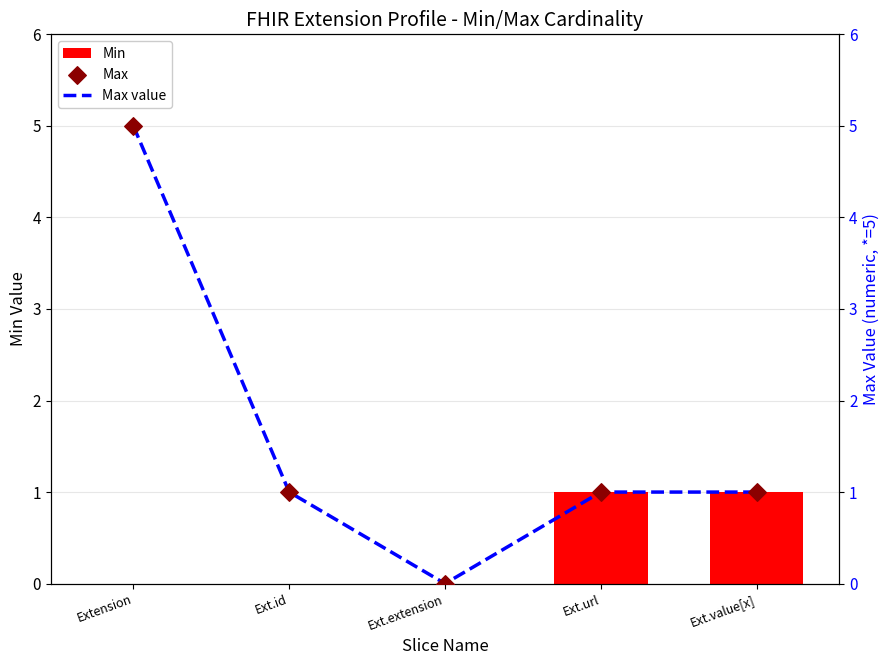

Is the value of Max value at Ext.extension greater than the value of Max at Extension?

No